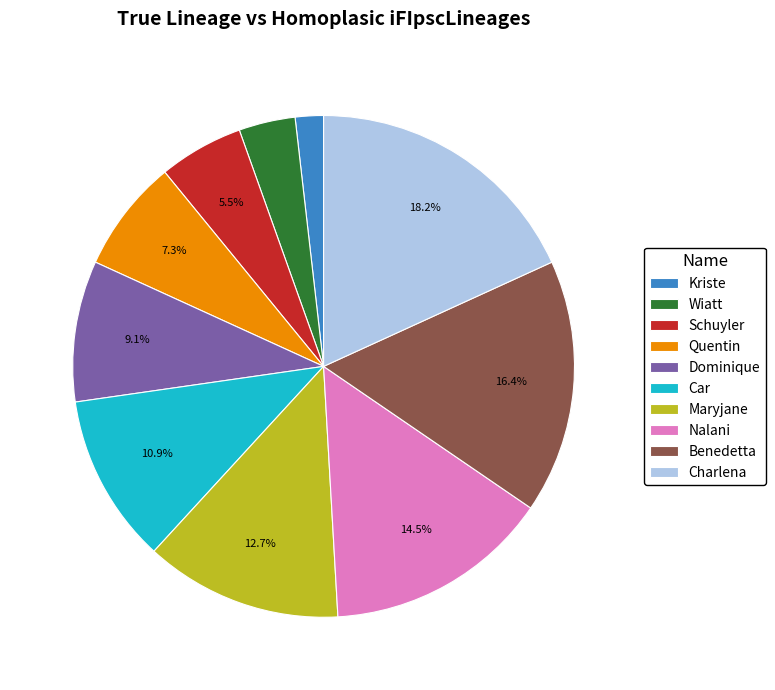

To the nearest percent, what percentage of the pie is Charlena?

18%